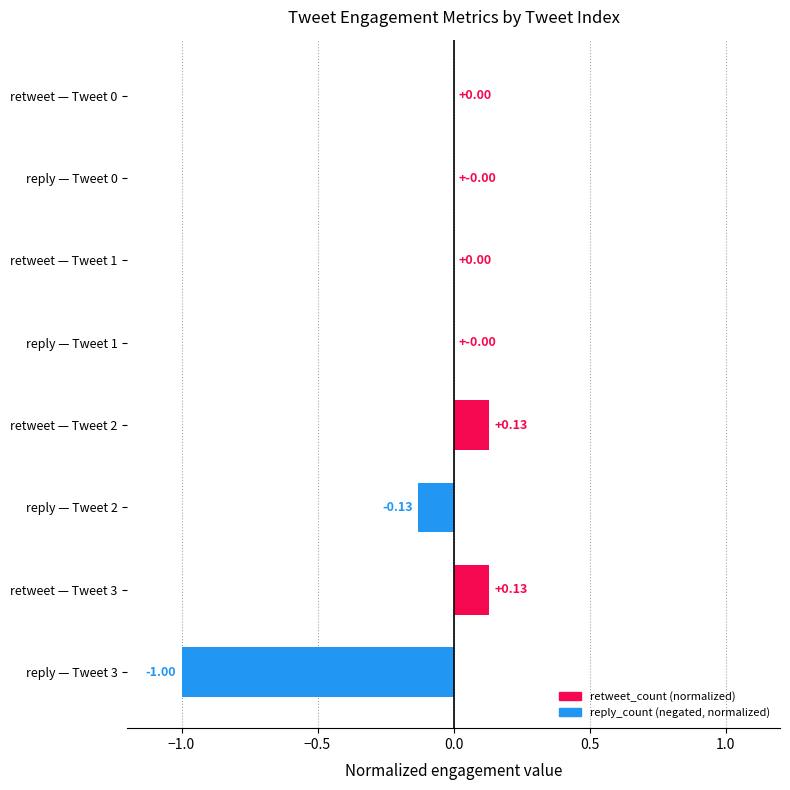

Between retweet — Tweet 2 and reply — Tweet 2, which is larger?

retweet — Tweet 2